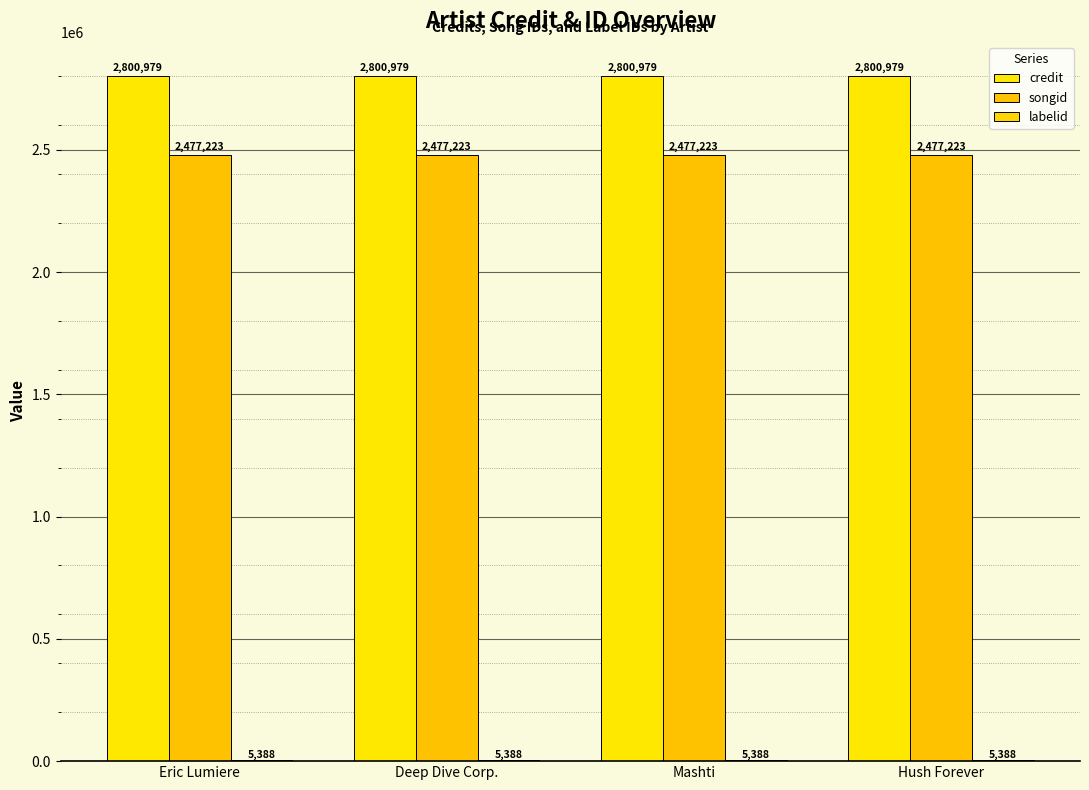

Are the bars horizontal?

No